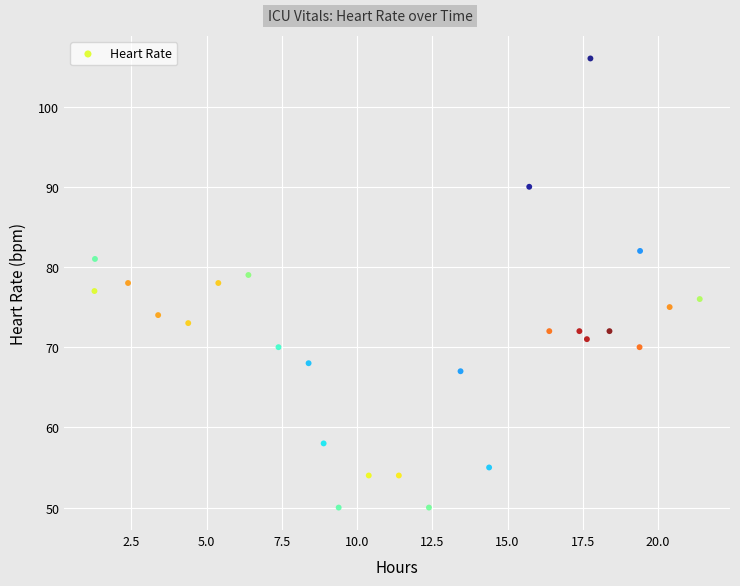

What is the range of Y values (max minus min)?

56